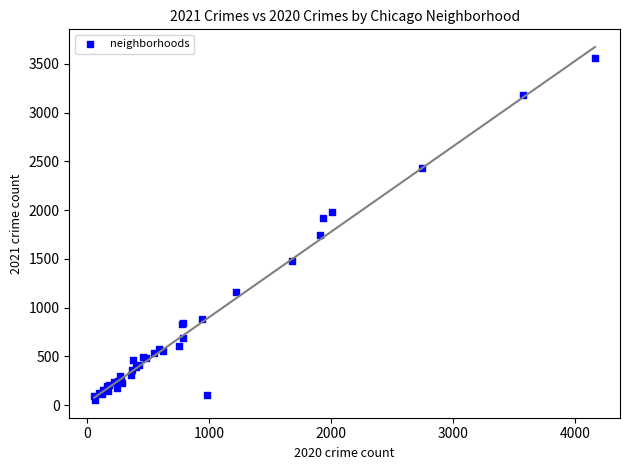

What Y value in the scatter plot is closest to 1806?

1742